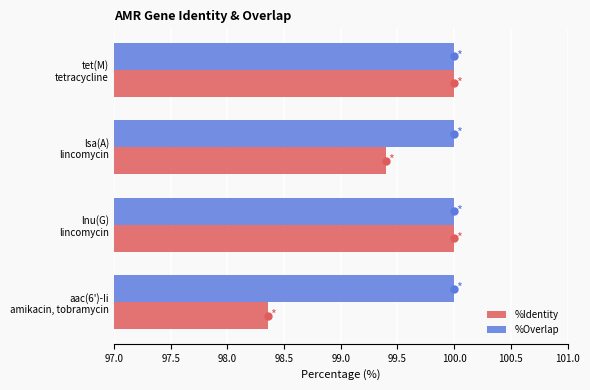

How many data points does each series have?

4